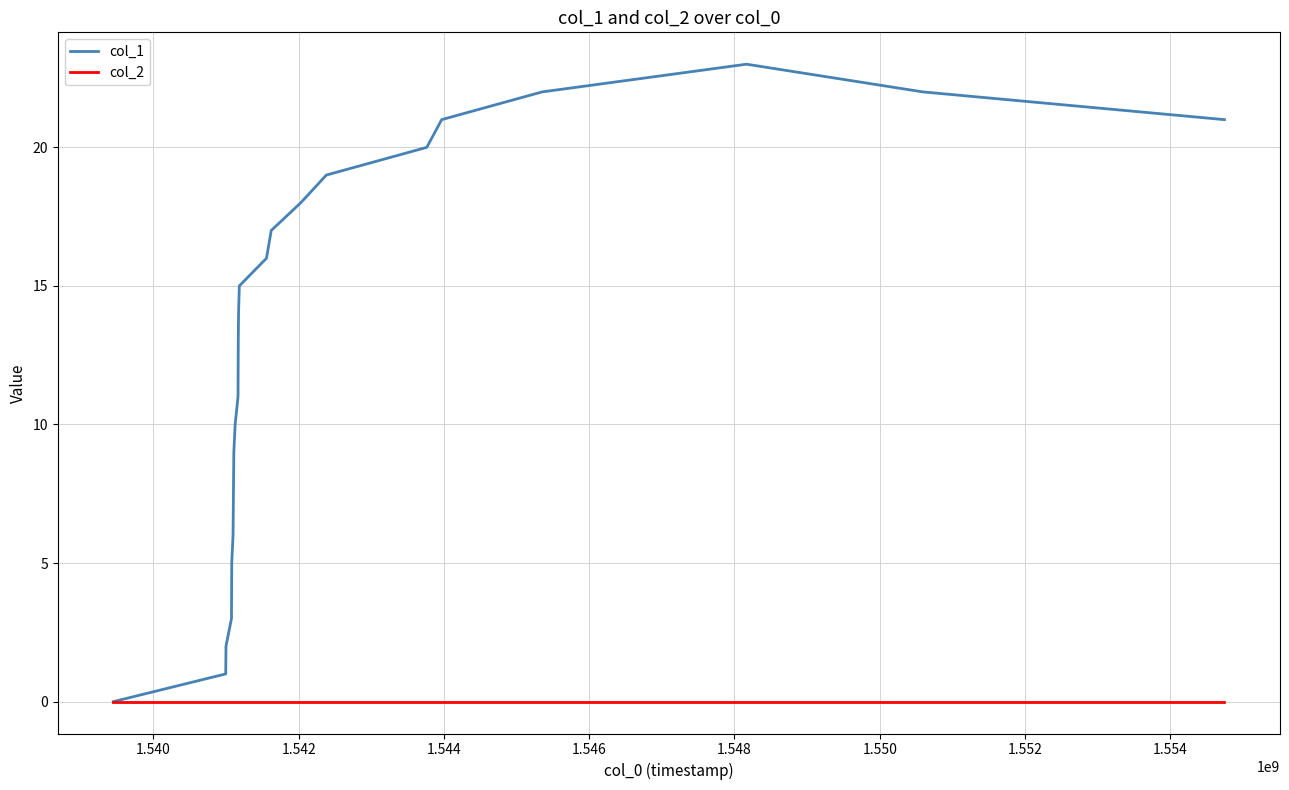

Which series has the largest range (max minus min)?

col_1